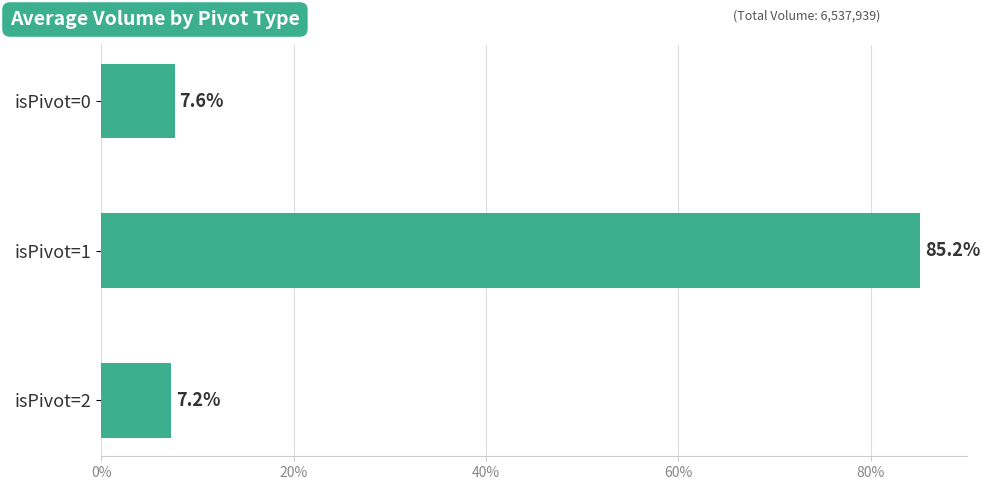

Is it true that the value at isPivot=0 is 11.0?

False